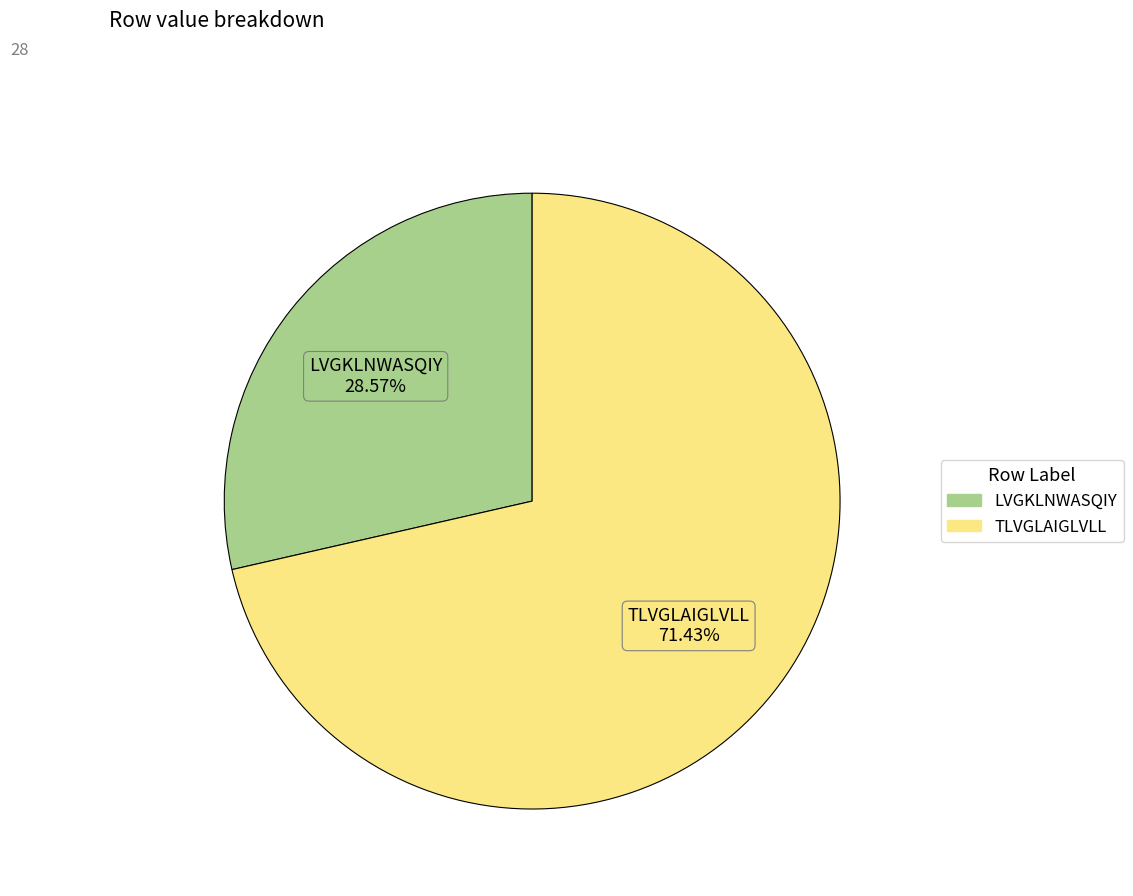

Count the number of slices in the pie.

2